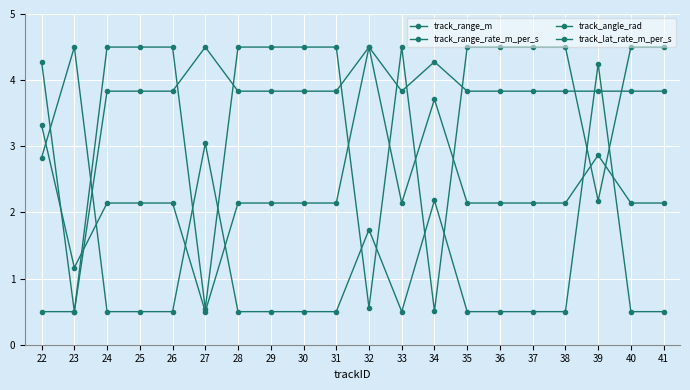

How many categories are shown in the chart?

20